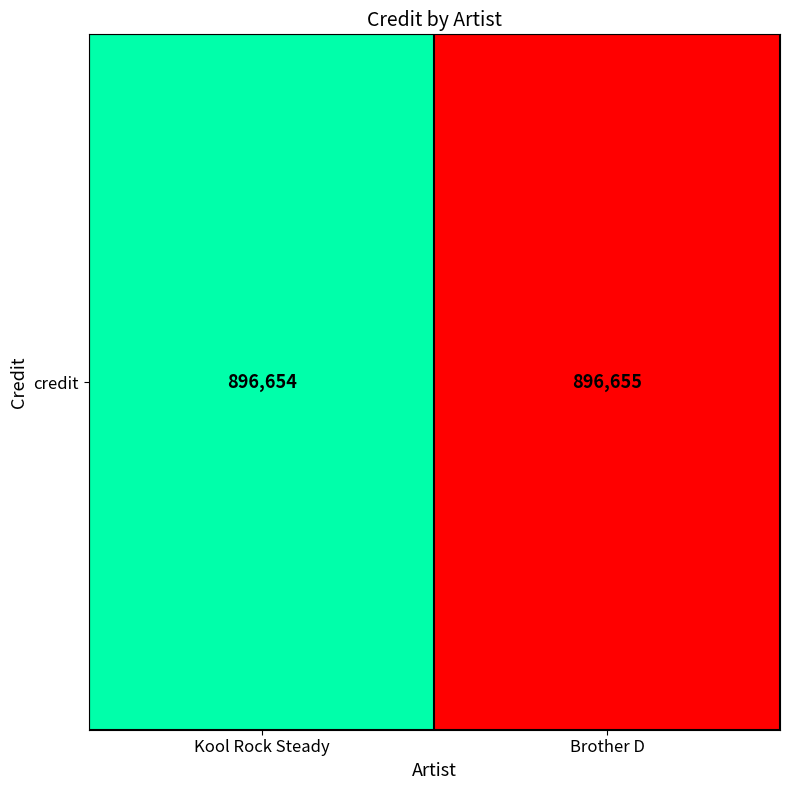

List the labels in order of value, largest first.

Brother D, Kool Rock Steady